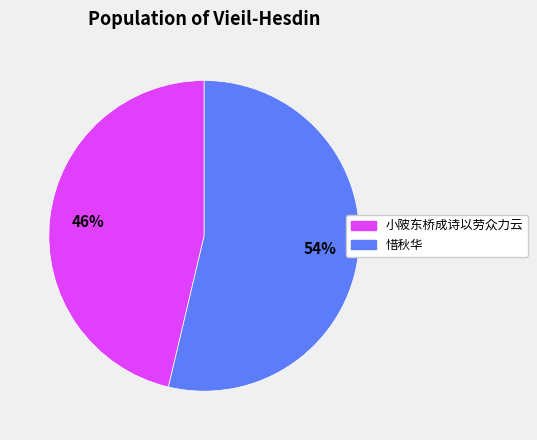

To the nearest percent, what is the average slice percentage?

50%